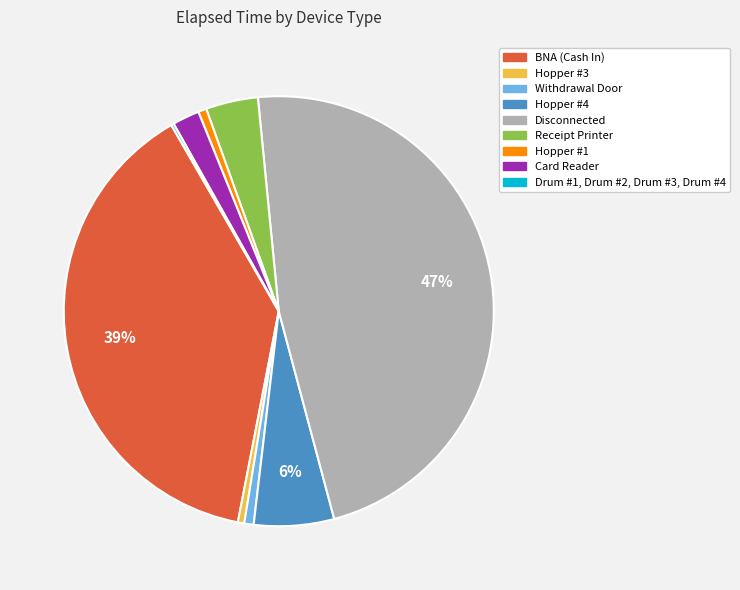

Is the sum of Hopper #1 and Withdrawal Door greater than half?

No